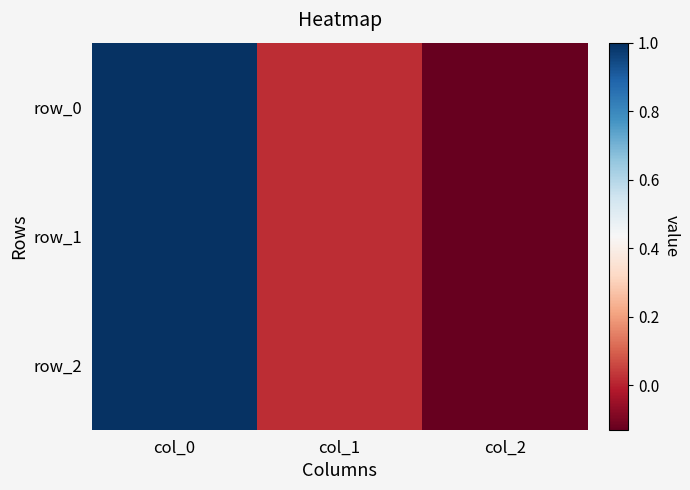

At which category is the sum across all series the highest?

col_0